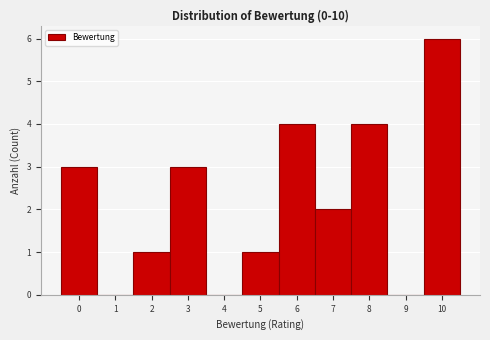

Reading left to right, transcribe this chart: for each bar, give the range it covers on the x-axis and its height. The values are not printed on the chart, so give them approximately, as read against the axis.

-0.5 to 0.5: 3
0.5 to 1.5: 0
1.5 to 2.5: 1
2.5 to 3.5: 3
3.5 to 4.5: 0
4.5 to 5.5: 1
5.5 to 6.5: 4
6.5 to 7.5: 2
7.5 to 8.5: 4
8.5 to 9.5: 0
9.5 to 10.5: 6